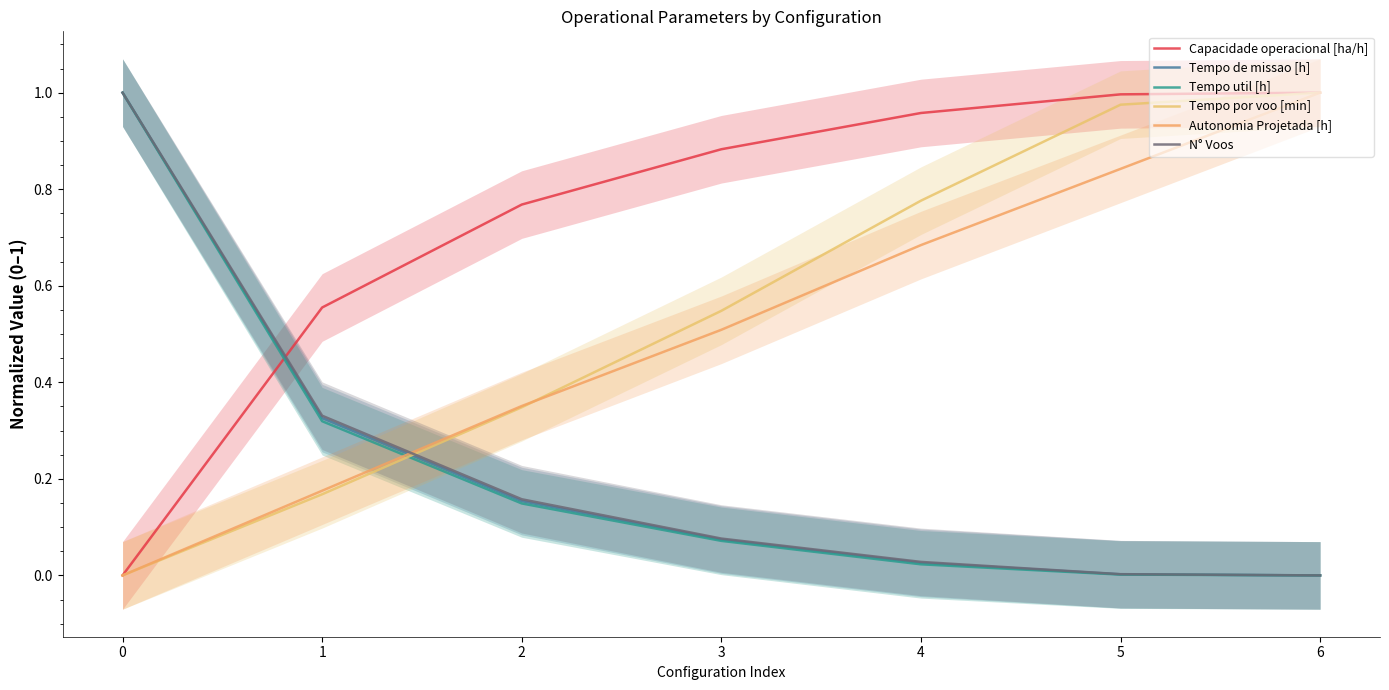

What is the greatest value displayed?

1.0